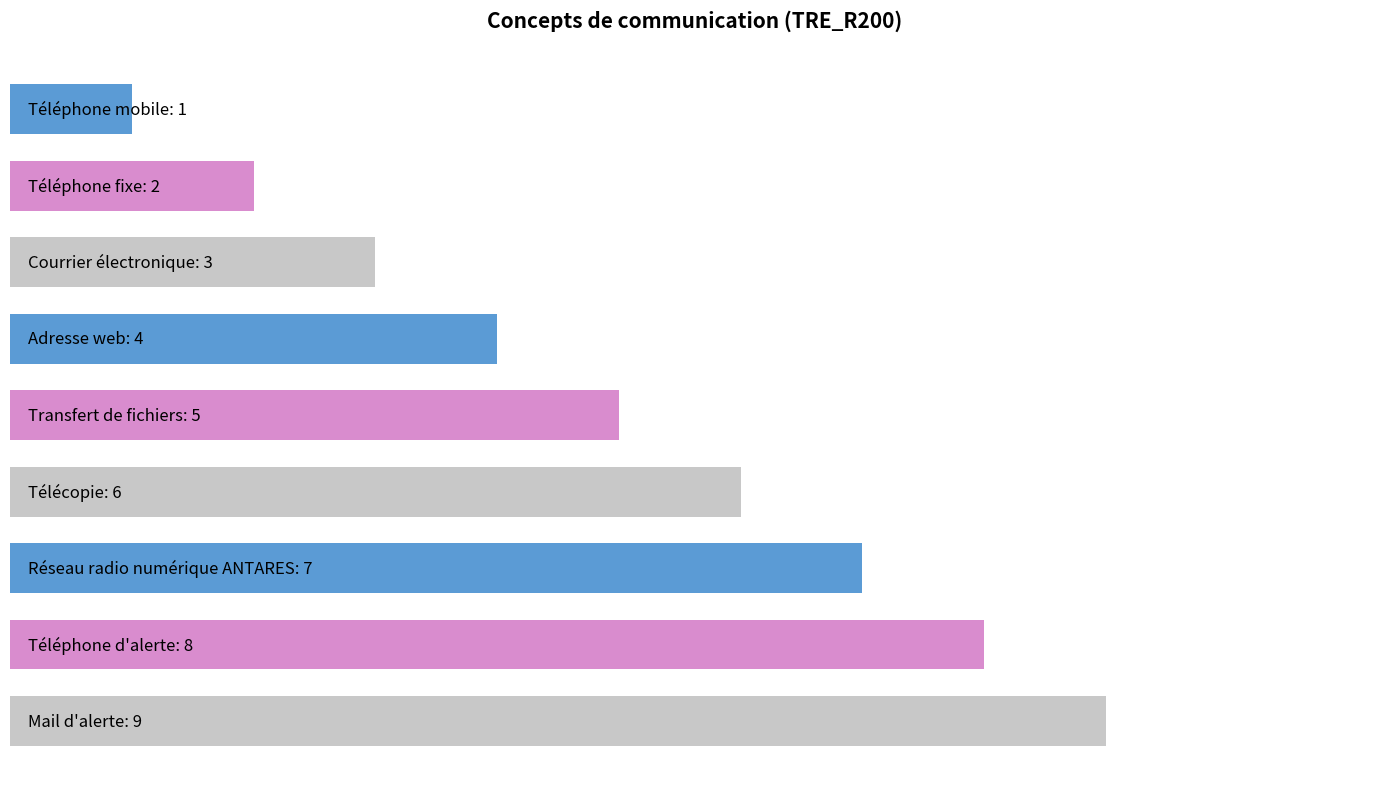

Does the chart contain any negative values?

No